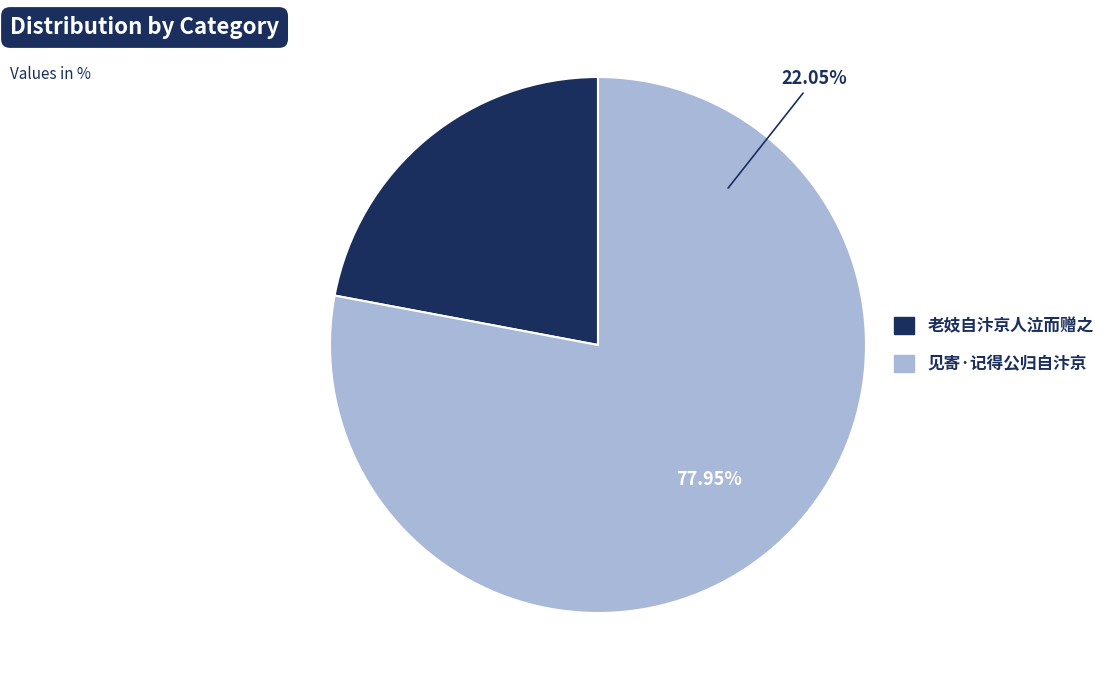

What is the majority slice?

见寄·记得公归自汴京